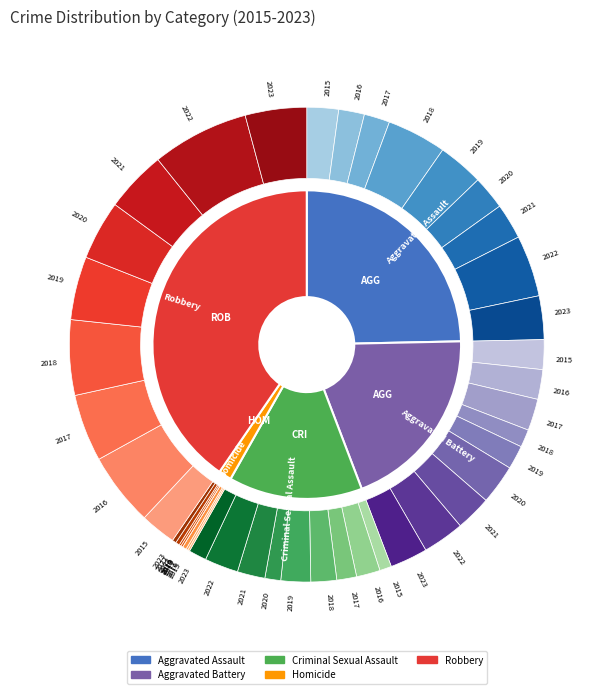

To the nearest percent, what portion does 2017 represent?

20%